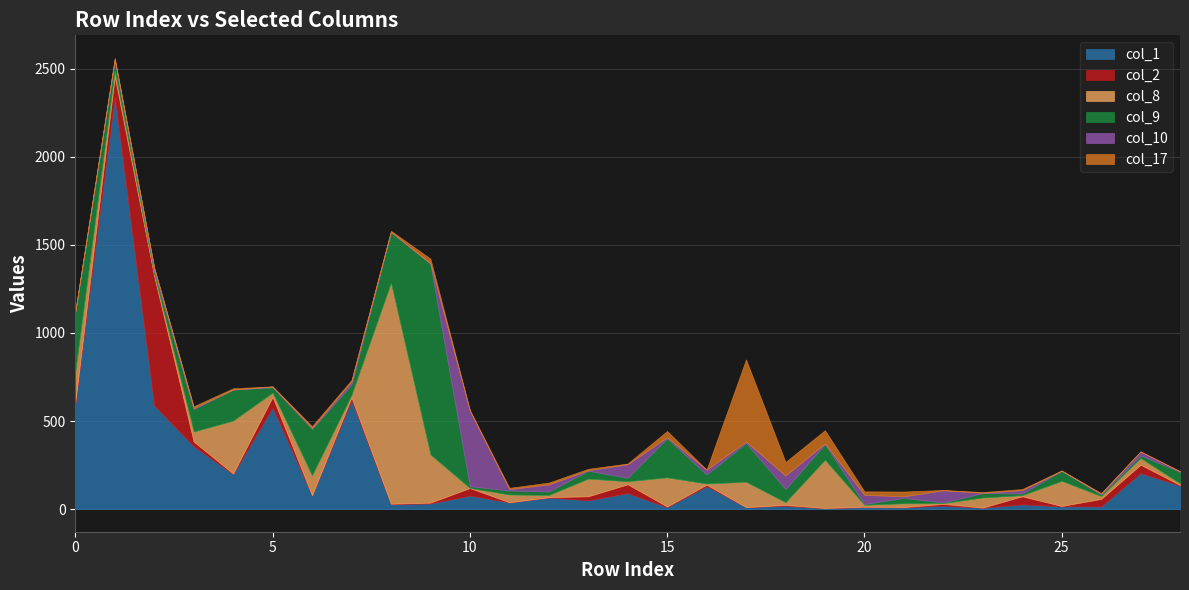

What is the value of the col_2 point at the 5th from the left?

4